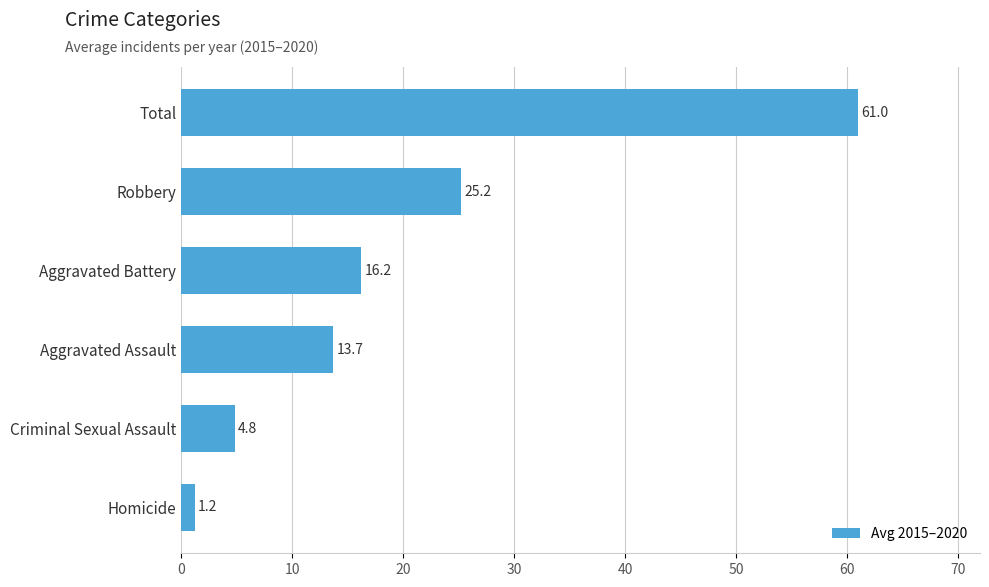

The value at Aggravated Battery is 16.2. True or false?

True